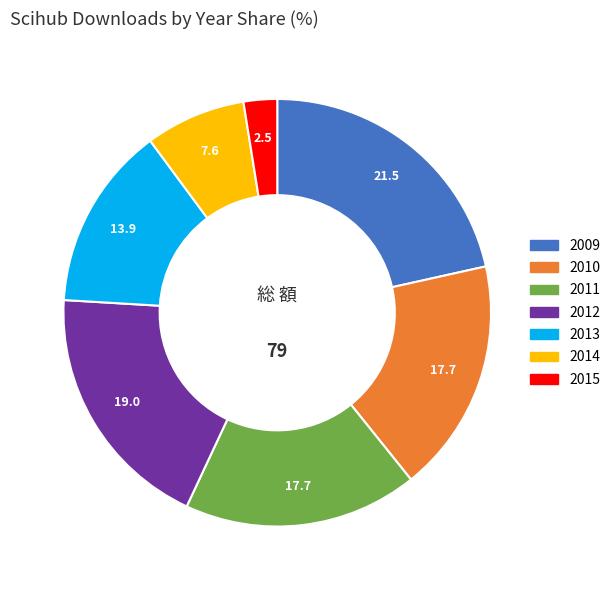

What is the ratio of the value at 2012 to the value at 2014?

2.5